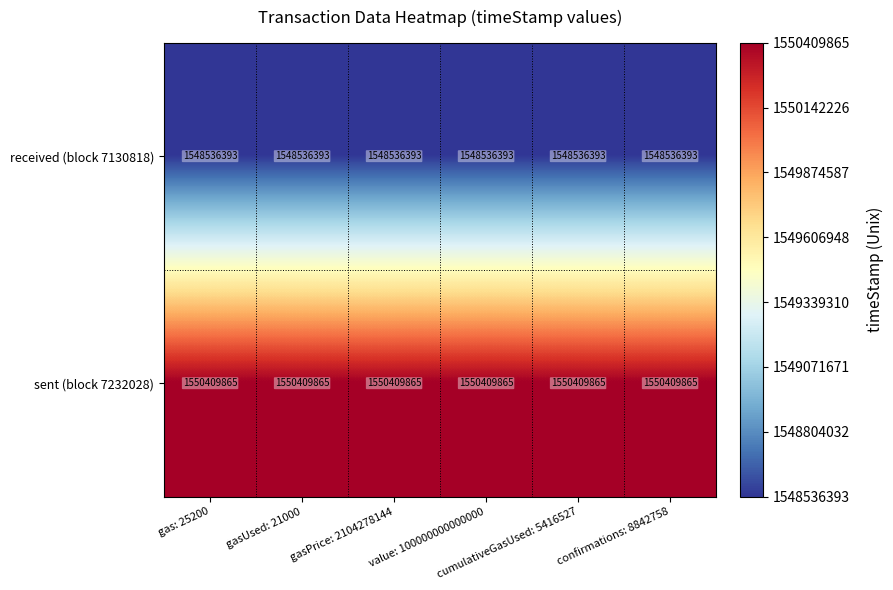

What is the minimum value shown in the chart?

1548536393